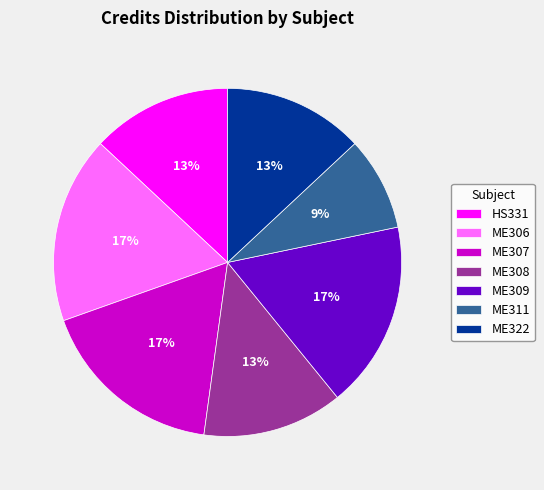

To the nearest percent, what percentage of the pie is ME309?

17%